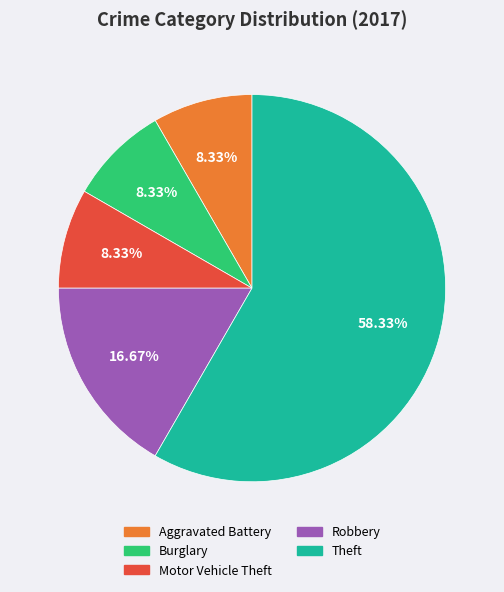

Count the number of slices in the pie.

5